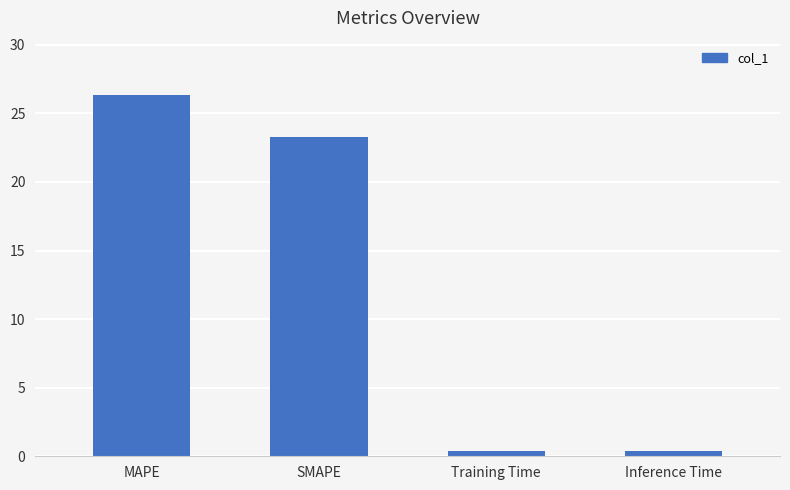

True or false: the data shows 0.4 at Training Time.

True